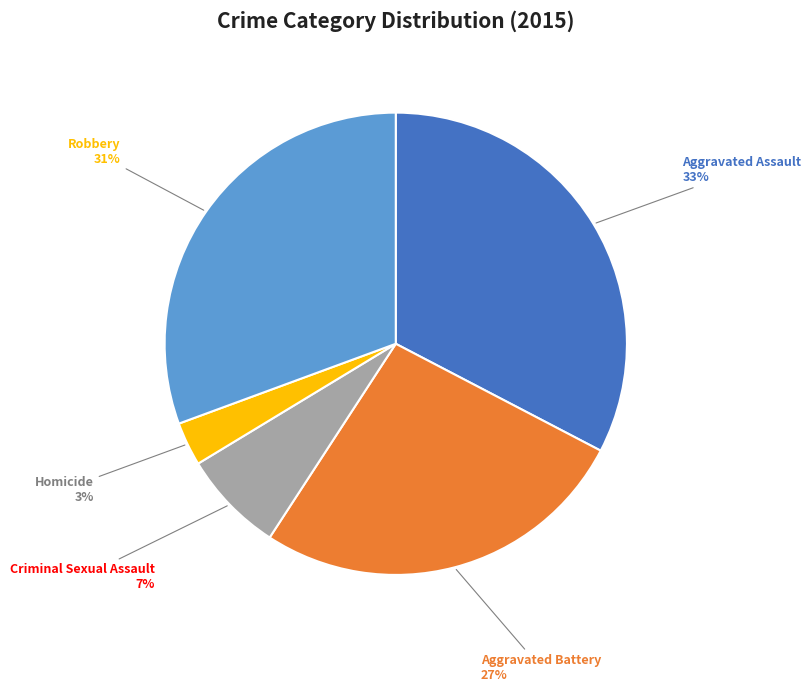

Is there a majority slice in this chart?

No